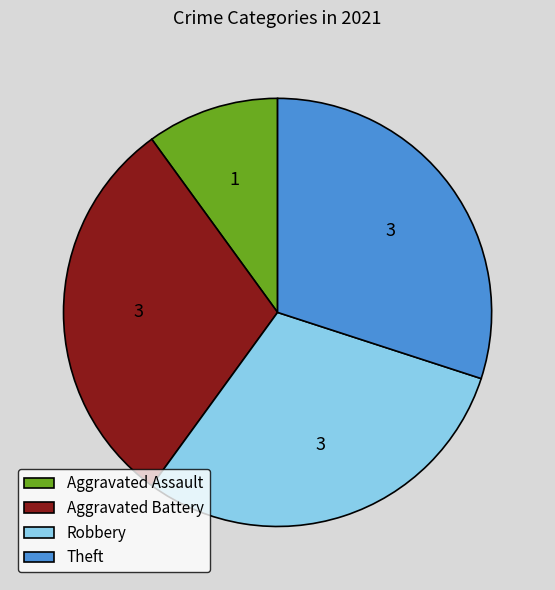

Do Aggravated Assault and Robbery together represent more than half of the pie?

No